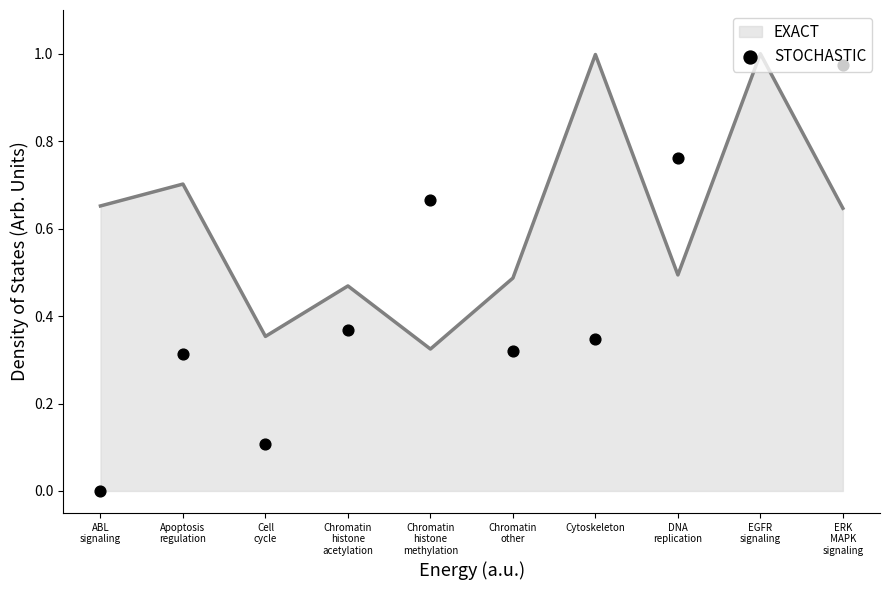

Approximately how many times larger is the value at DNA
replication compared to EGFR
signaling?

0.5